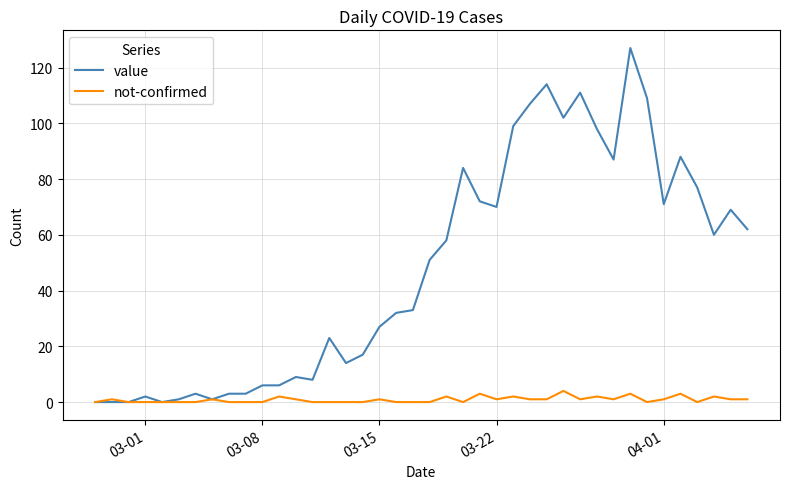

What is the sum of all value values?

1904